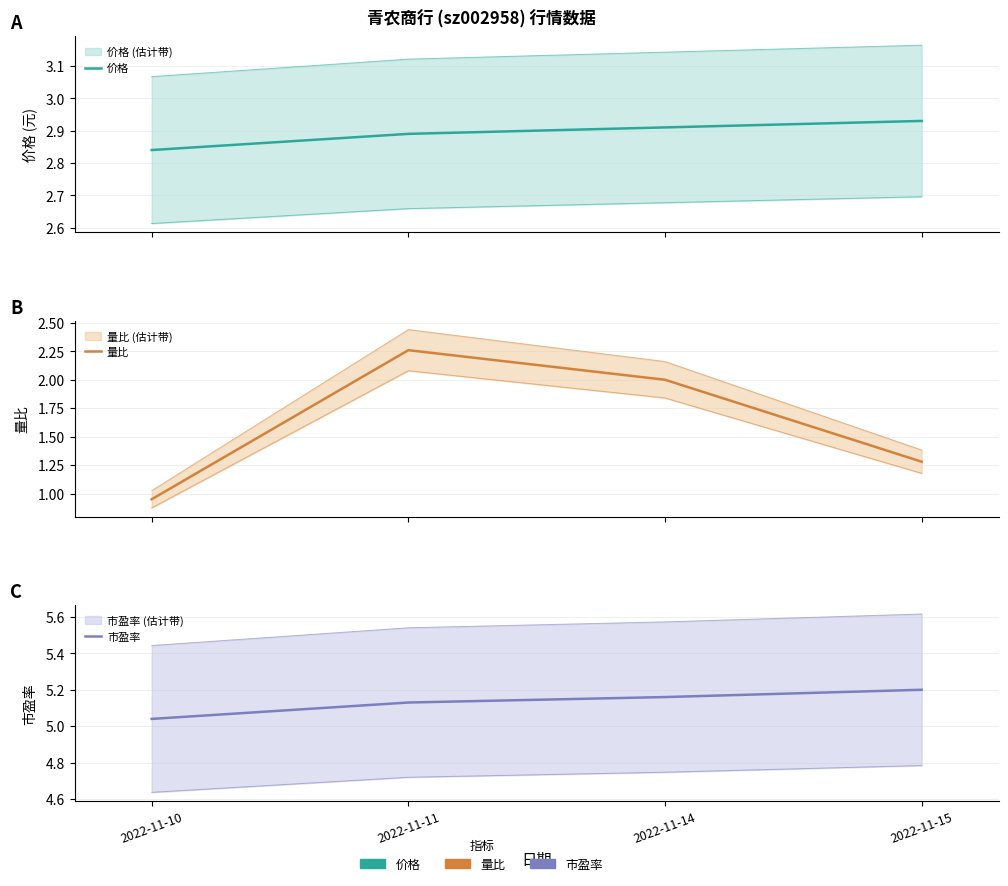

At which category is the sum across all series the highest?

2022-11-11